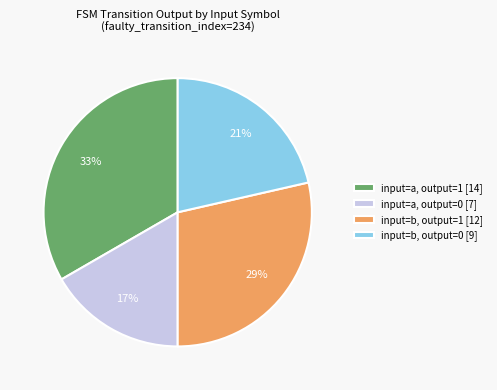

Rank the categories by value from lowest to highest.

input=a, output=0 [7], input=b, output=0 [9], input=b, output=1 [12], input=a, output=1 [14]